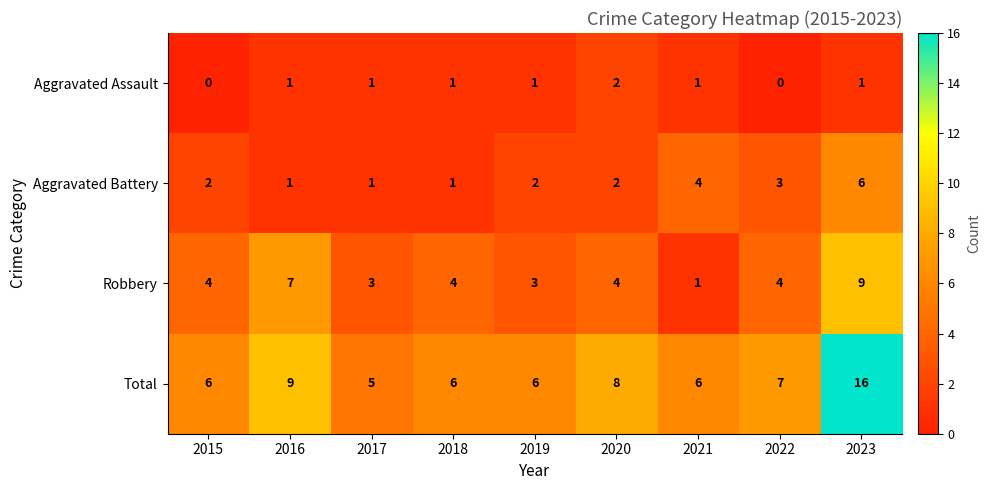

What is the highest value of the Robbery series?

9